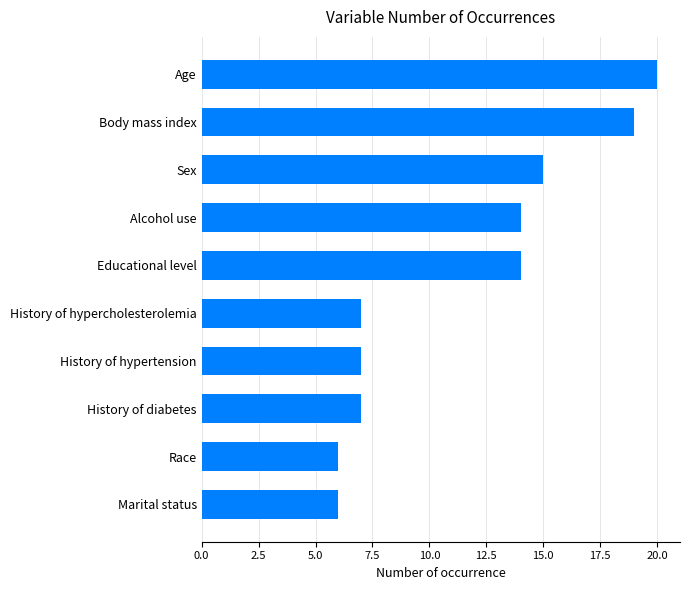

Reading bottom to top, what are all the values shown in this chart?

6	6	7	7	7	14	14	15	19	20